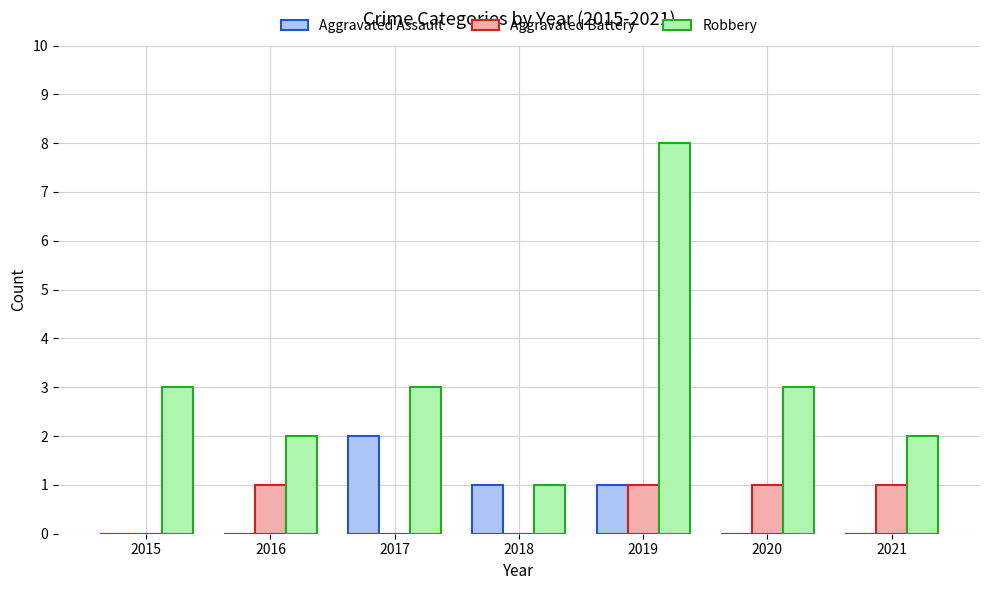

Which series has the largest range (max minus min)?

Robbery